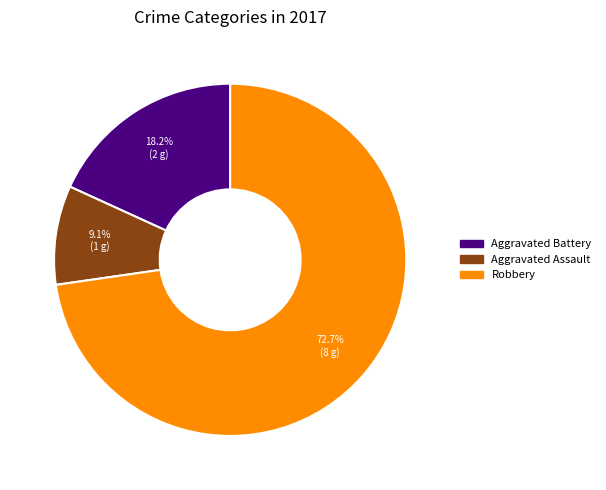

How many slices are in this pie chart?

3